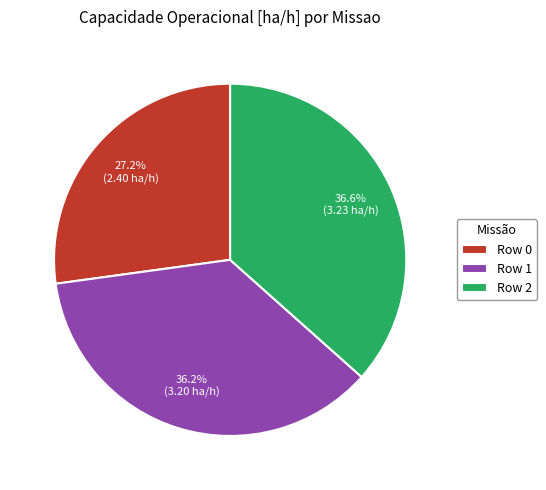

The Row 2 slice represents 31% of the pie. True or false?

False